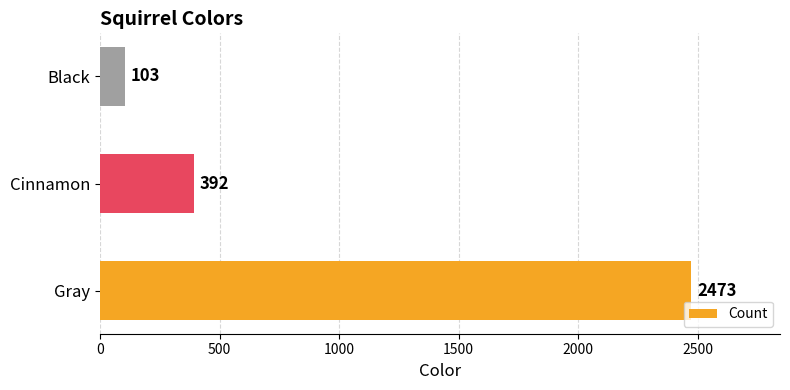

The value at Black is 103. True or false?

True